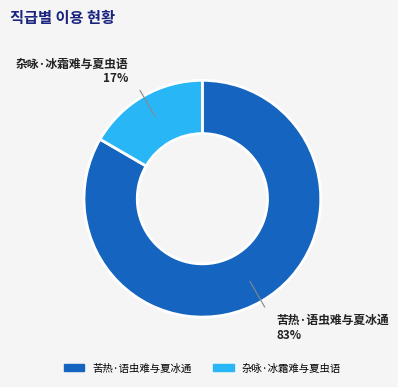

How many slices are in this pie chart?

2